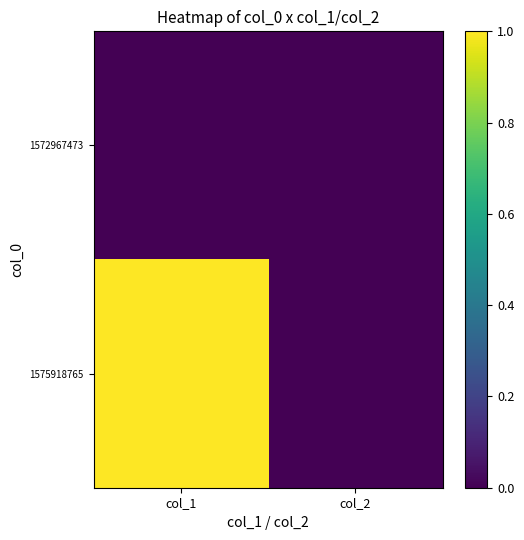

Which series has the largest total across all categories?

1575918765